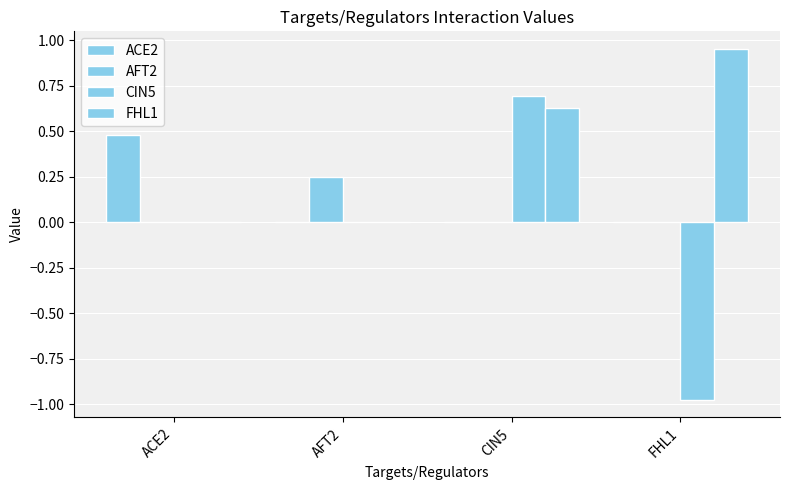

True or false: FHL1 has a value of 0.3 at CIN5.

False